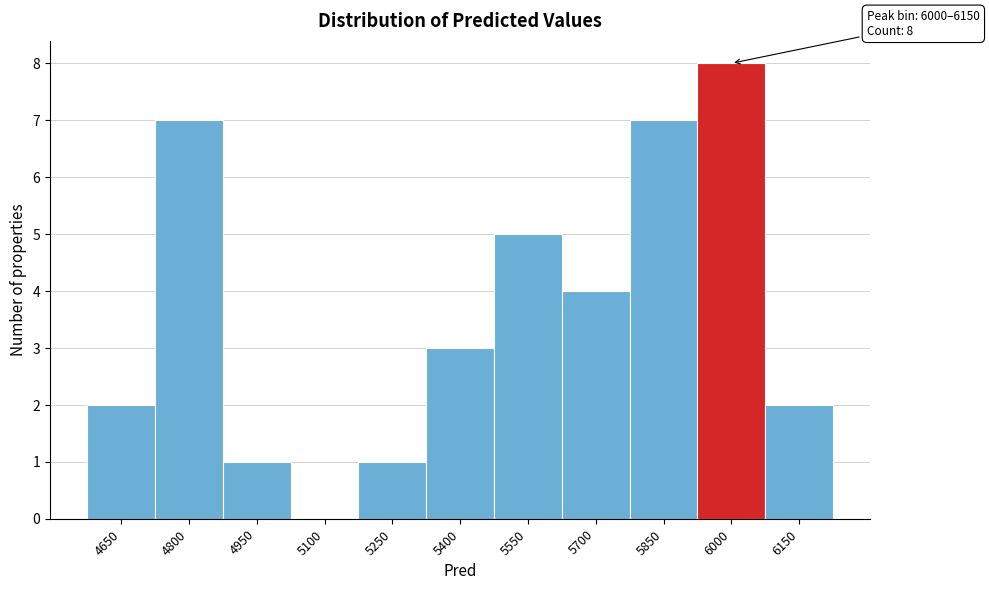

Reading left to right, what are all the values shown in this chart?

4650=2	4800=7	4950=1	5100=0	5250=1	5400=3	5550=5	5700=4	5850=7	6000=8	6150=2